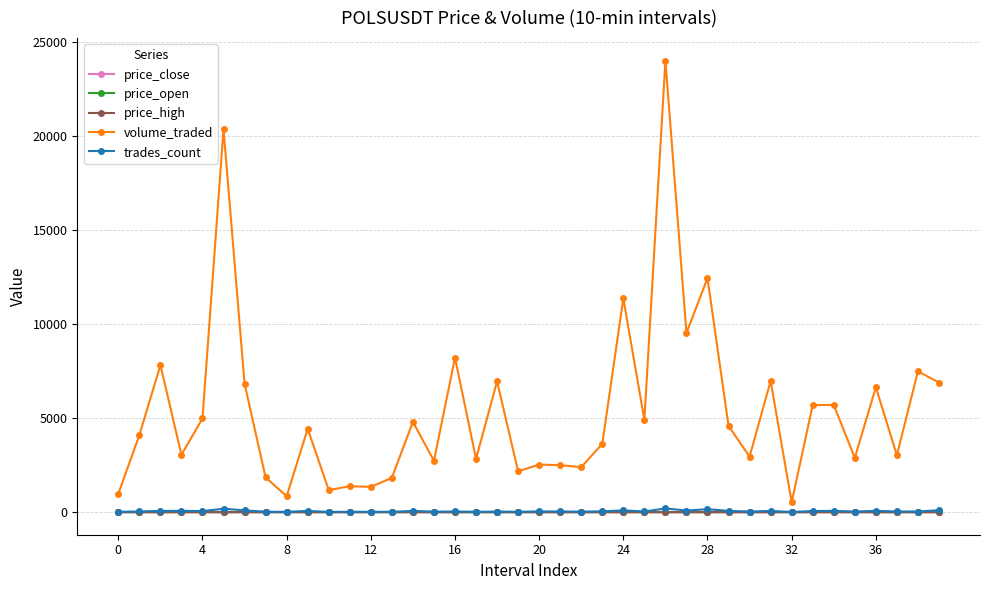

Which series has the largest total across all categories?

volume_traded